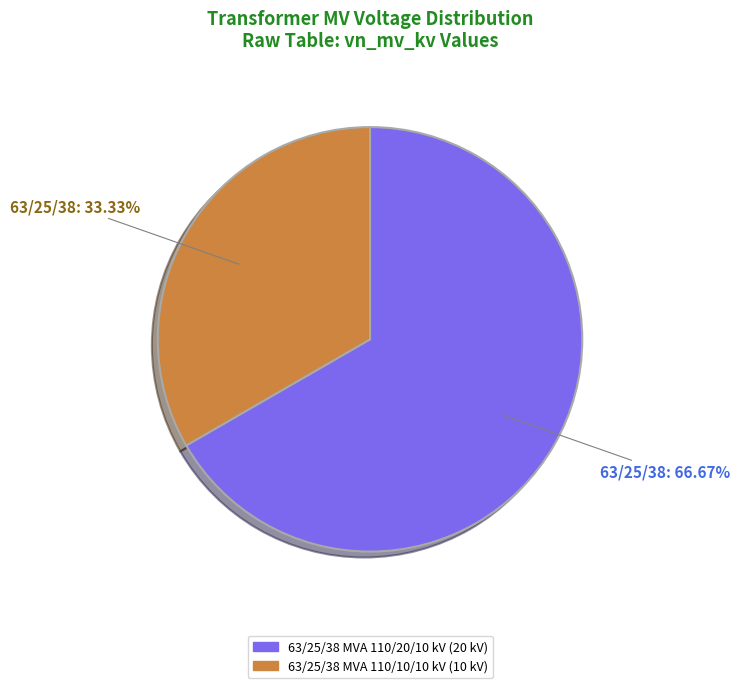

Is there a majority slice in this chart?

Yes